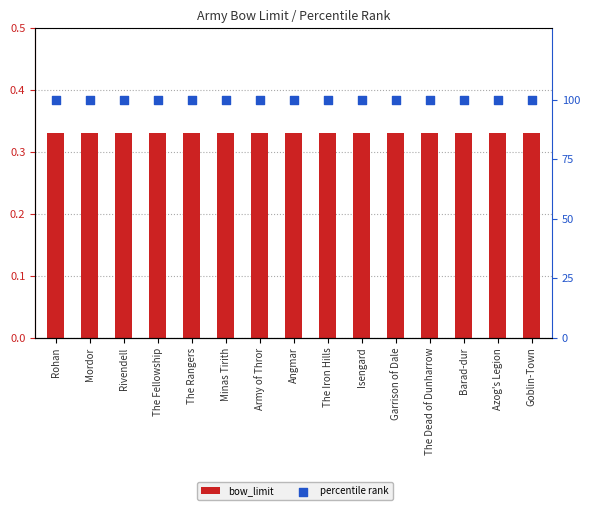

Is the value of bow_limit at The Dead of Dunharrow greater than the value of percentile rank at The Dead of Dunharrow?

No